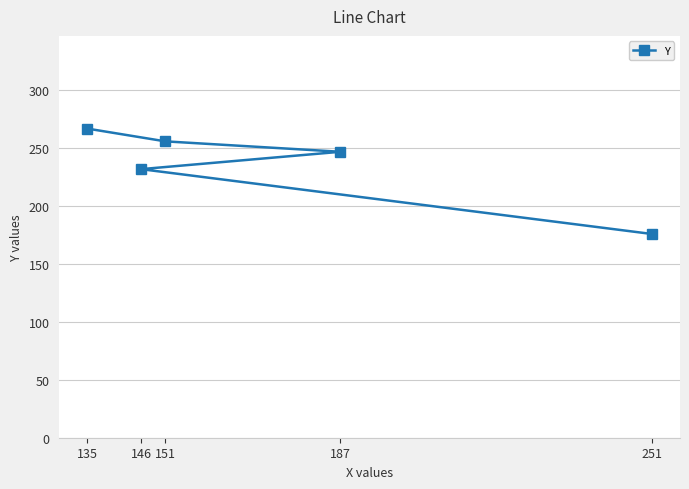

Approximately how many times larger is the value at 135 compared to 146?

1.2